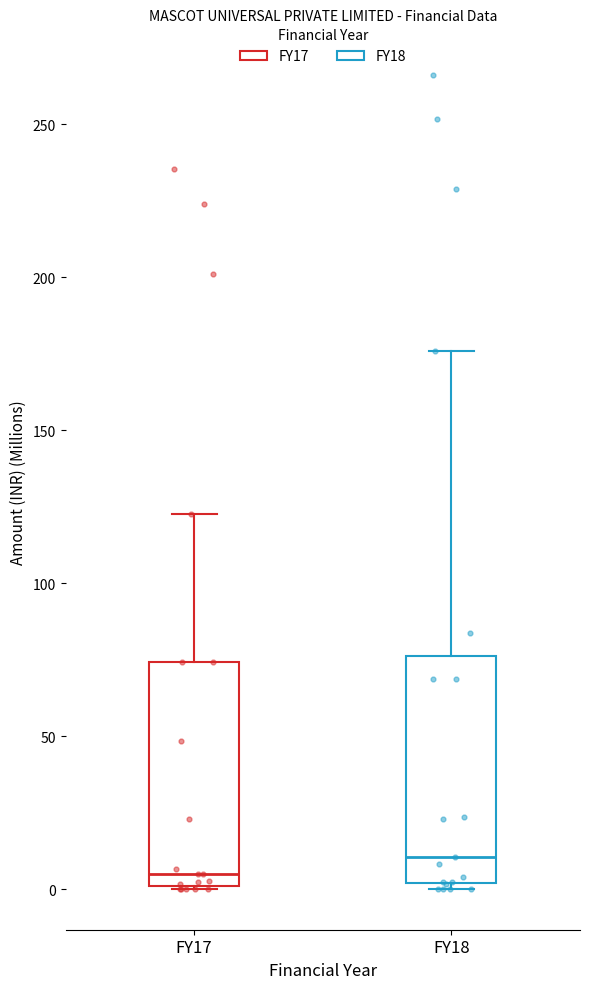

Where is the upper edge of the box for FY18 on the y-axis? The values are not printed on the chart, so give them approximately, as read against the axis.

75